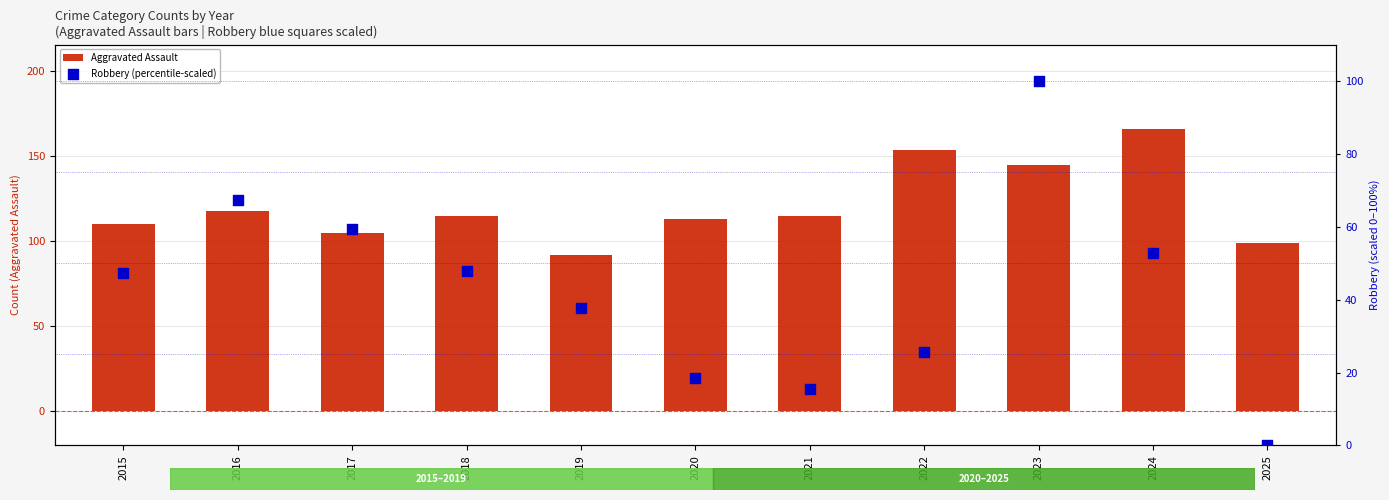

What are all the series names shown in the legend?

Aggravated Assault, Robbery (percentile-scaled)